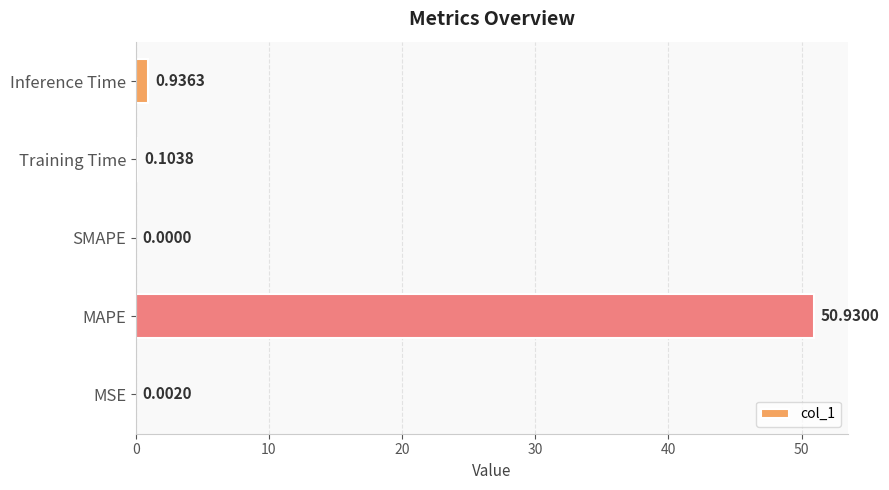

How many positive values are there?

4